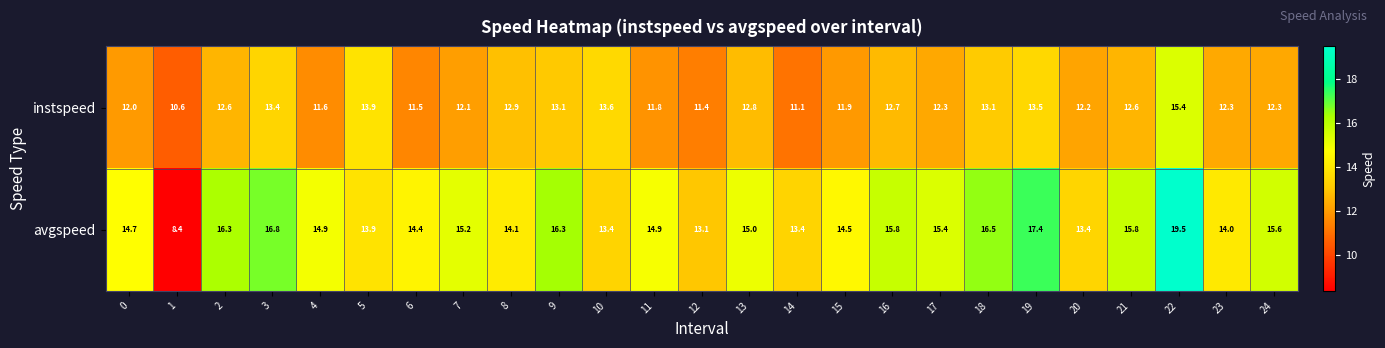

At which label is avgspeed closest to 13?

12